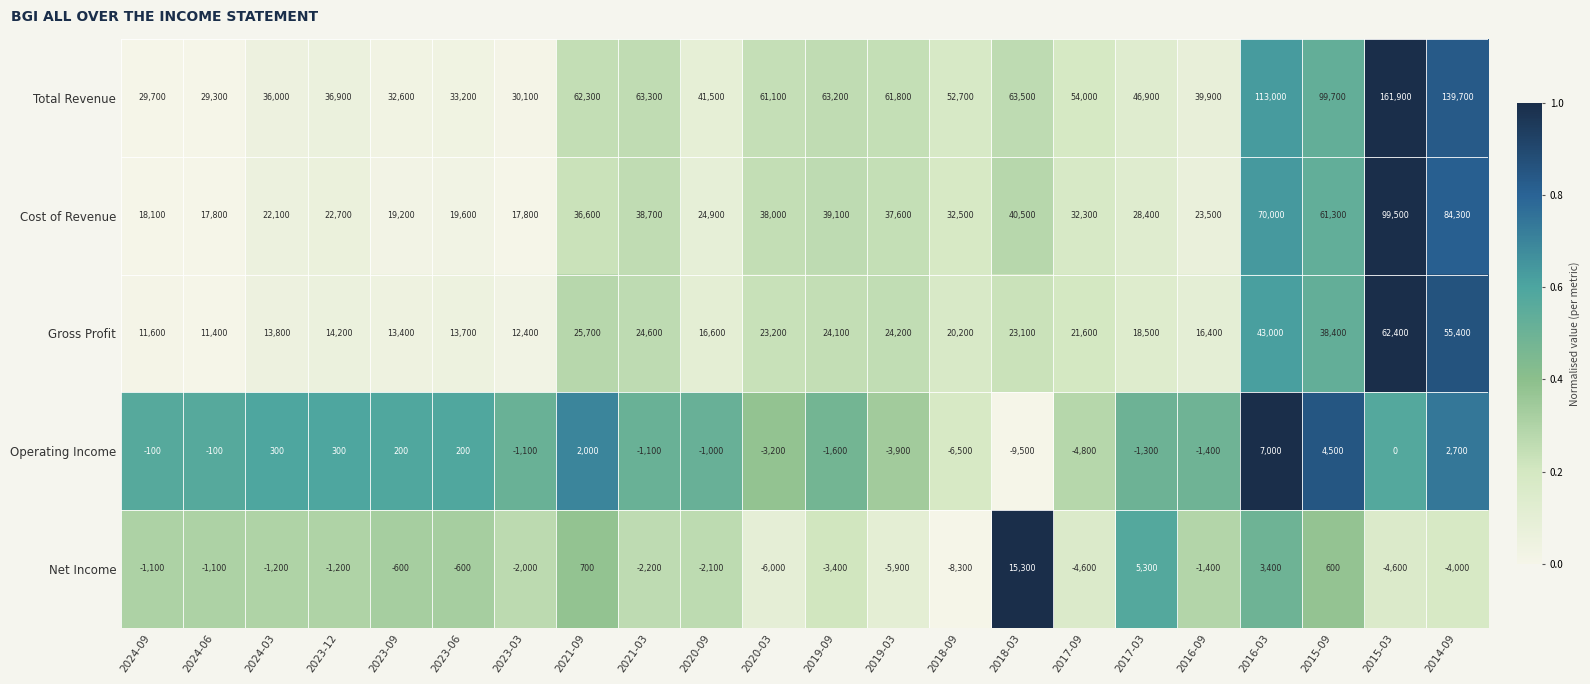

What is the spread (max minus min) of values at 2024-06?

30400